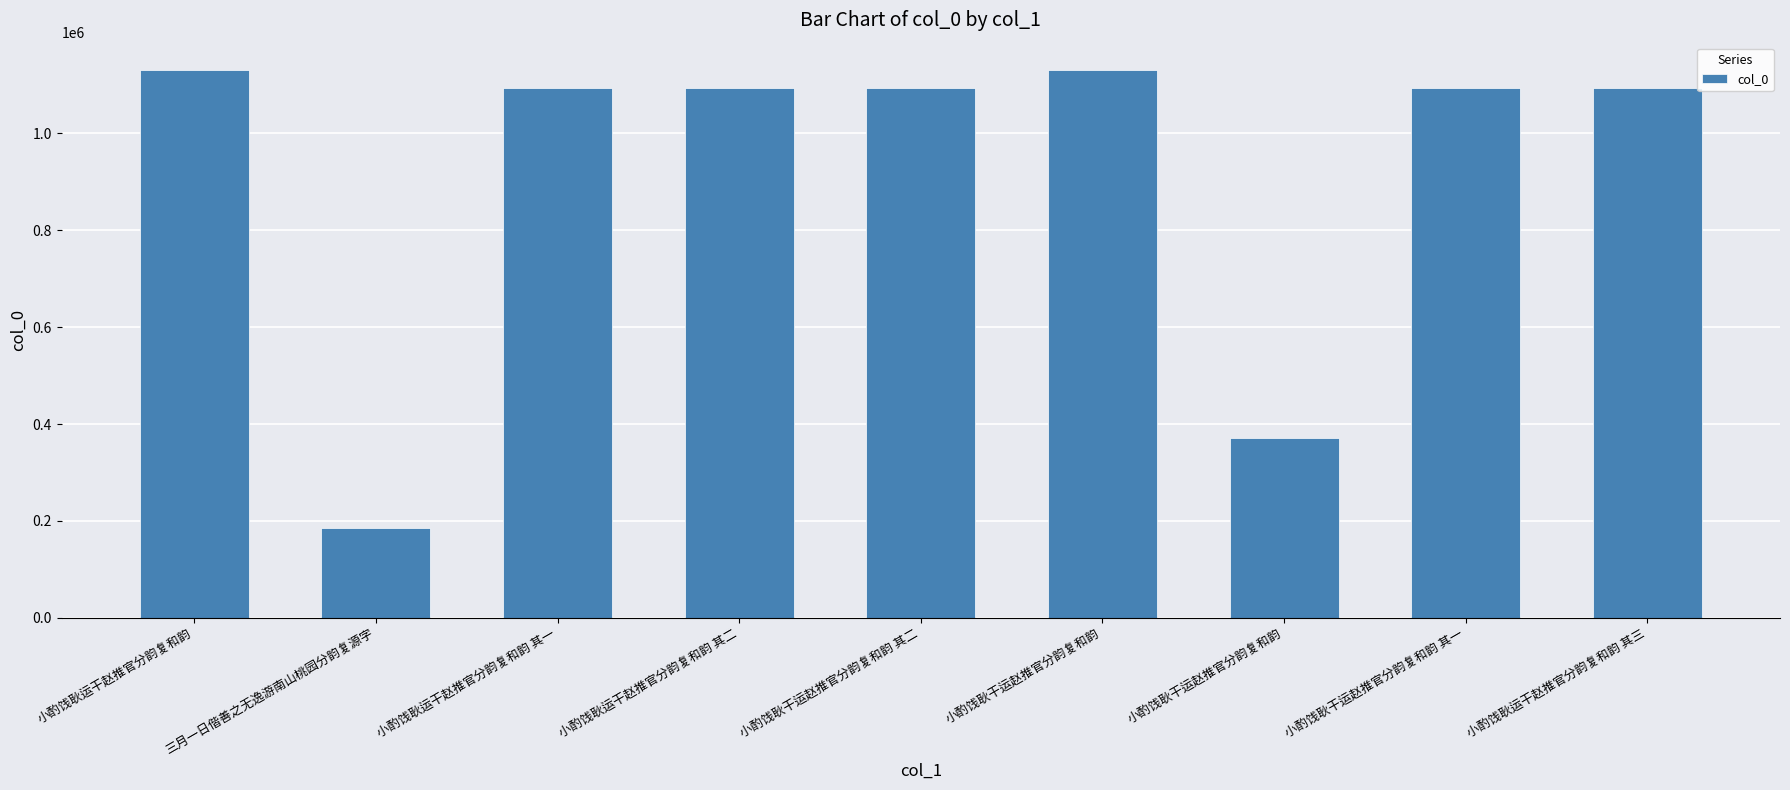

True or false: the data shows 1842028 at 小酌饯耿干运赵推官分韵复和韵.

False